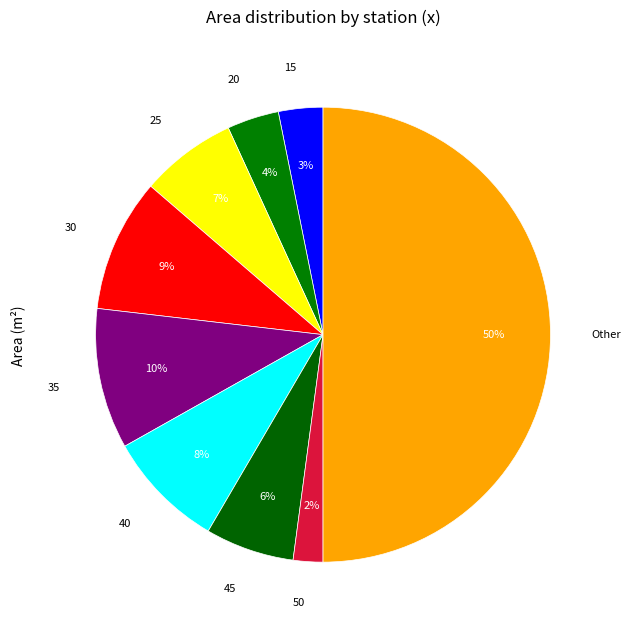

To the nearest percent, what percentage of the pie is 40?

8%